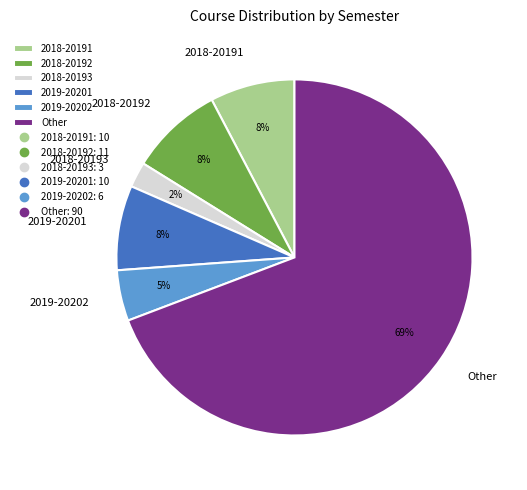

To the nearest percent, what portion does 2019-20202 represent?

5%